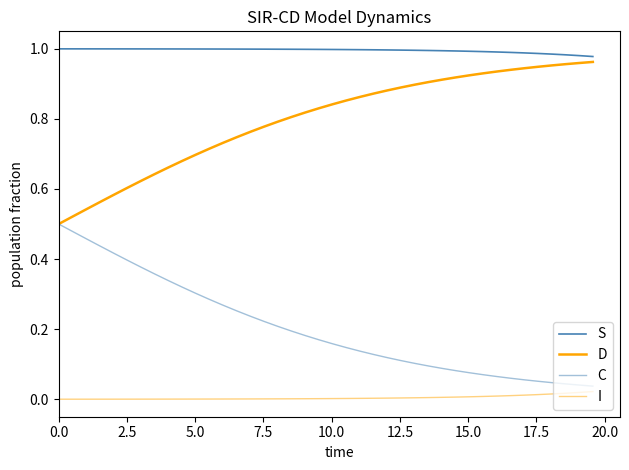

Is this an area chart (filled region under the line)?

No